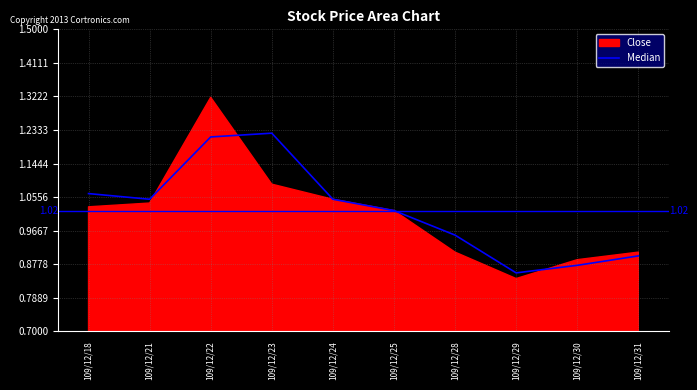

How many data points are above 1?

6